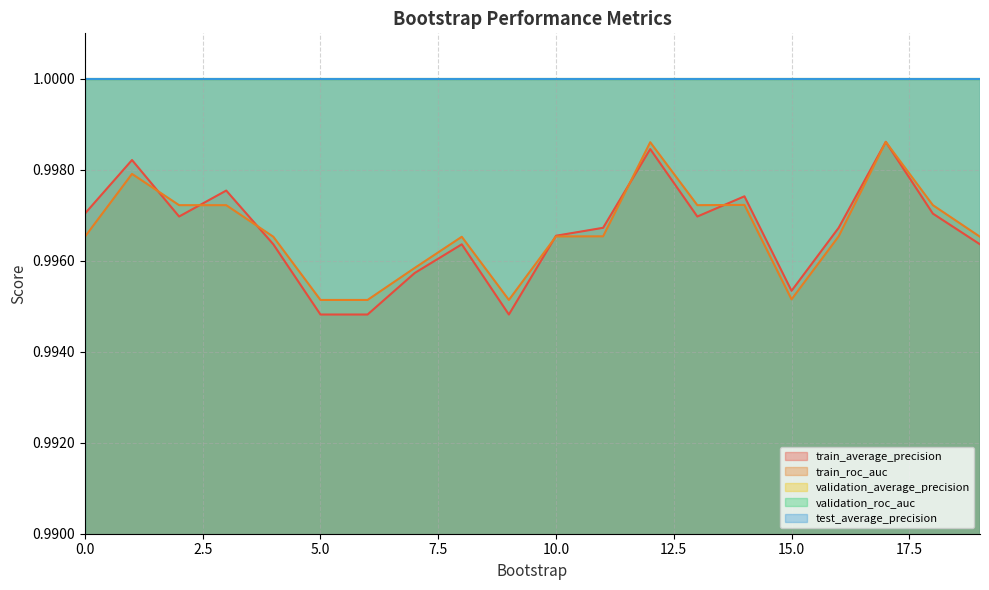

Which series has the largest range (max minus min)?

train_average_precision